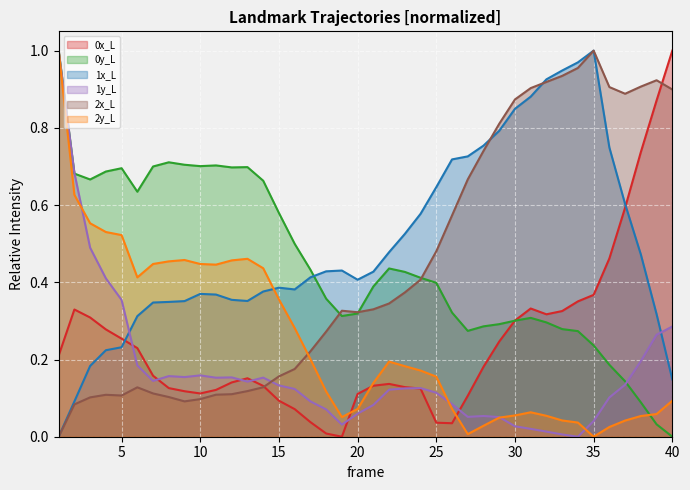

Is the value of 0x_L at 33 greater than the value of 2x_L at 32?

No